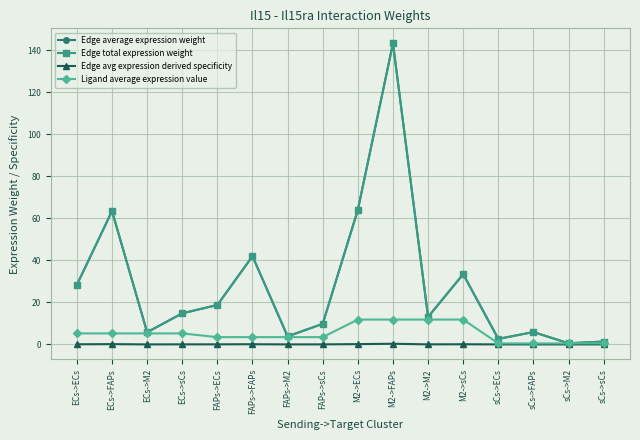

Is it true that Edge average expression weight equals 60.4 at FAPs->FAPs?

False